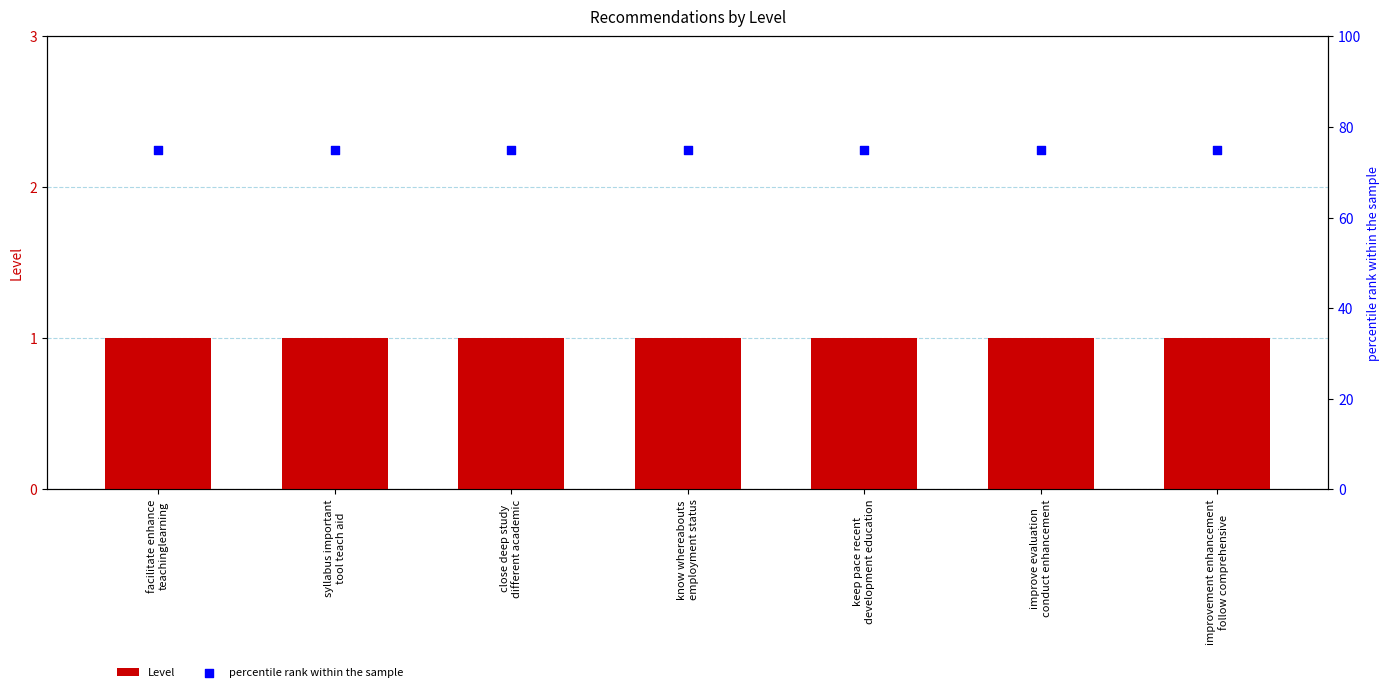

What is the total value across all series at keep pace recent
development education?

76